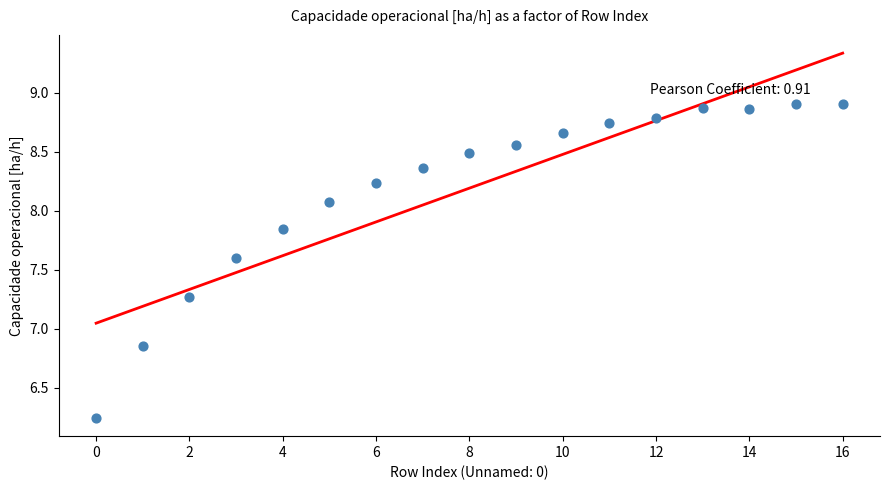

What is the range of Y values (max minus min)?

2.7